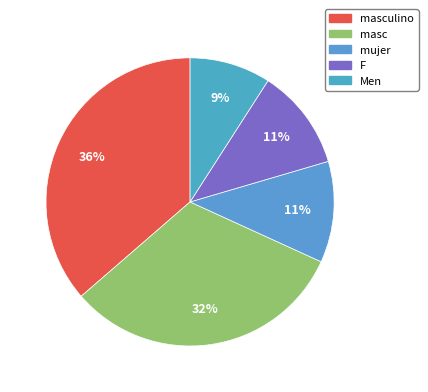

Count the number of slices in the pie.

5